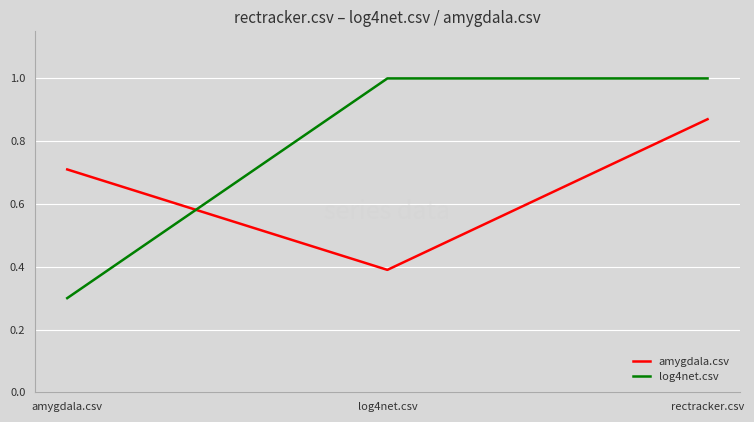

What position from the right is amygdala.csv?

3